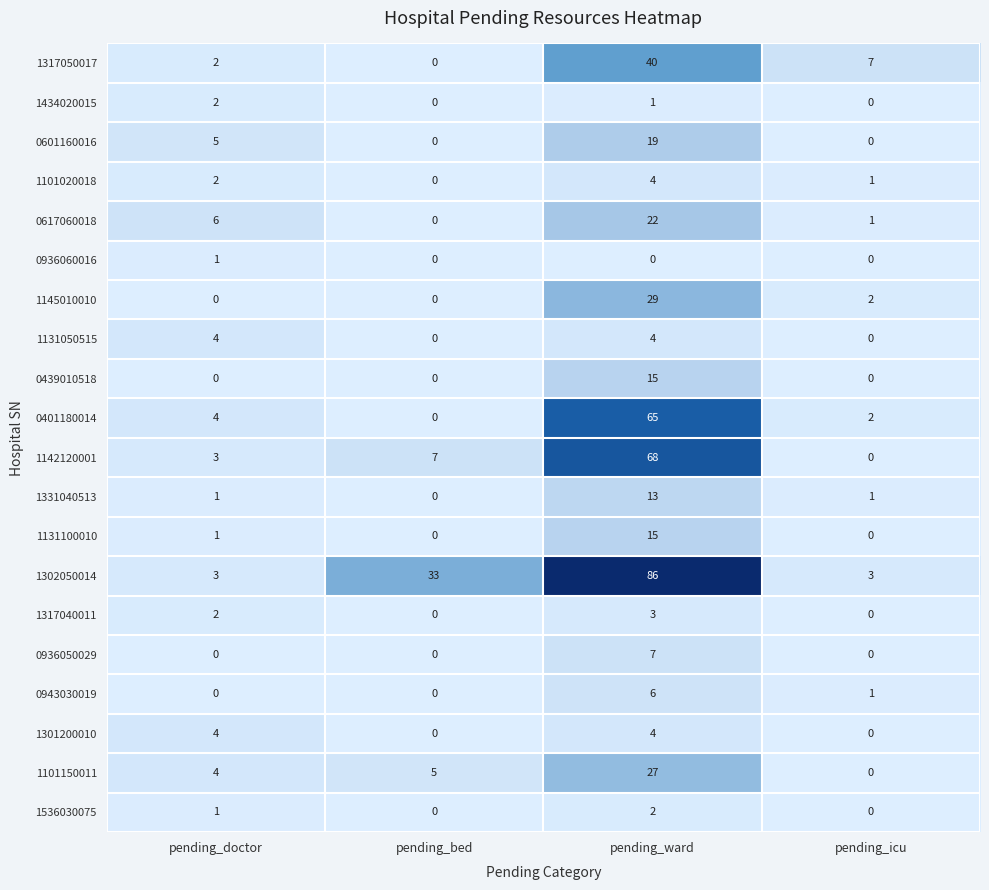

Which category has the highest value across all series?

pending_ward